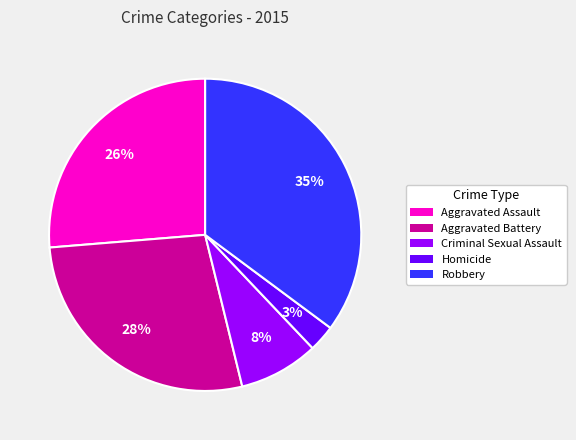

Which category has the biggest portion of the pie?

Robbery